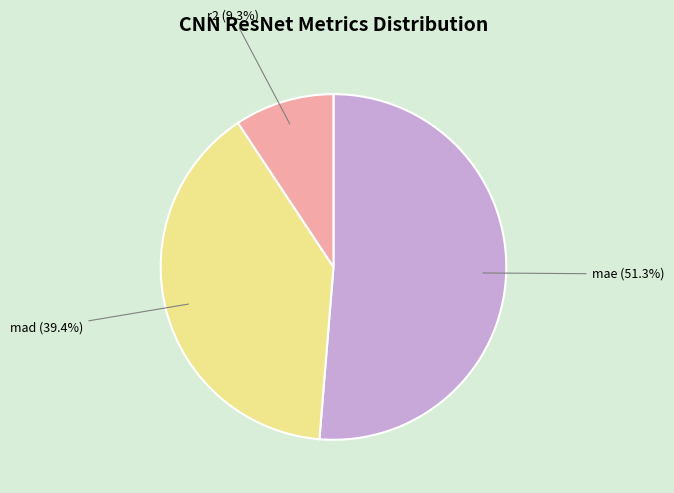

Does mae account for over 50% of the chart?

Yes